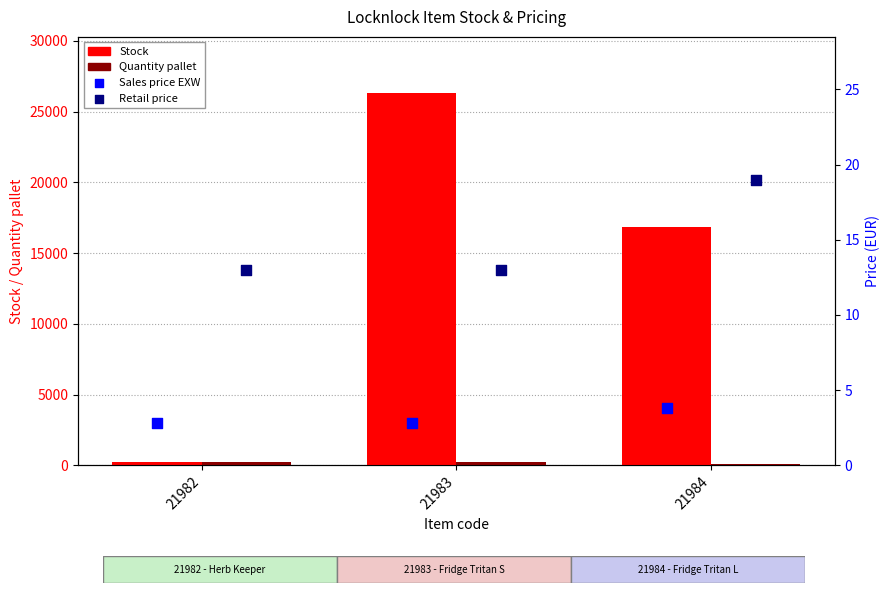

Which series reaches the maximum Y coordinate?

Stock